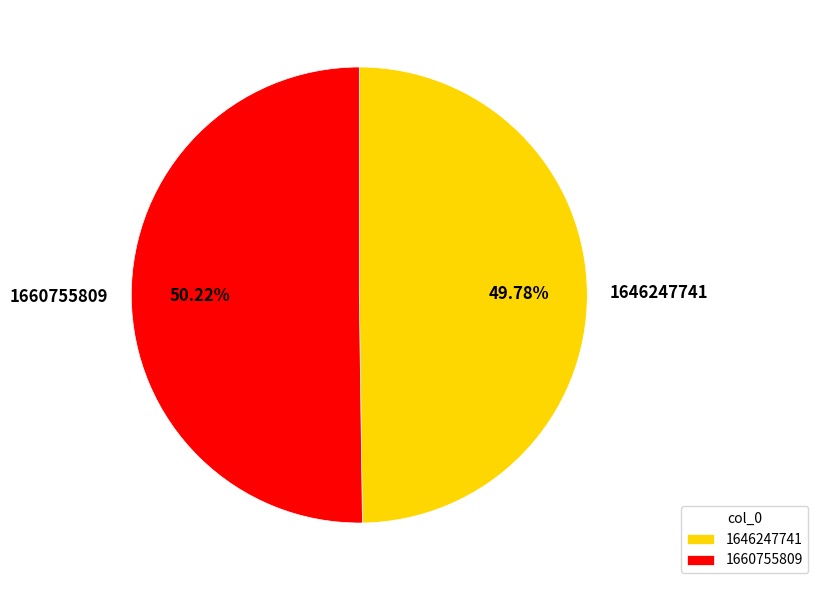

How many segments does this pie chart have?

2